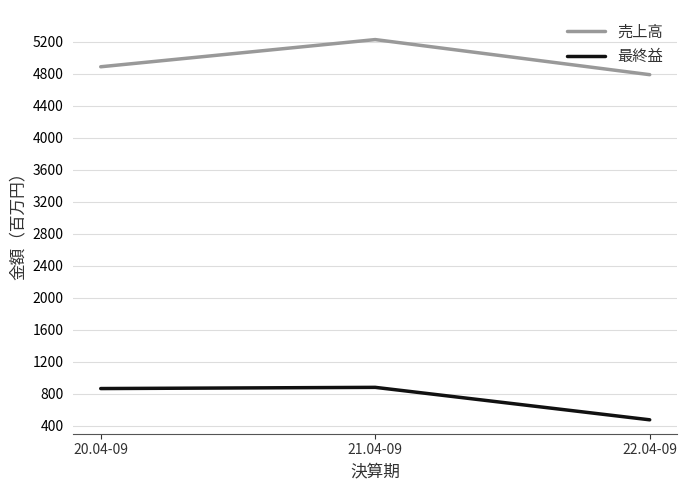

What are all the series names shown in the legend?

売上高, 最終益